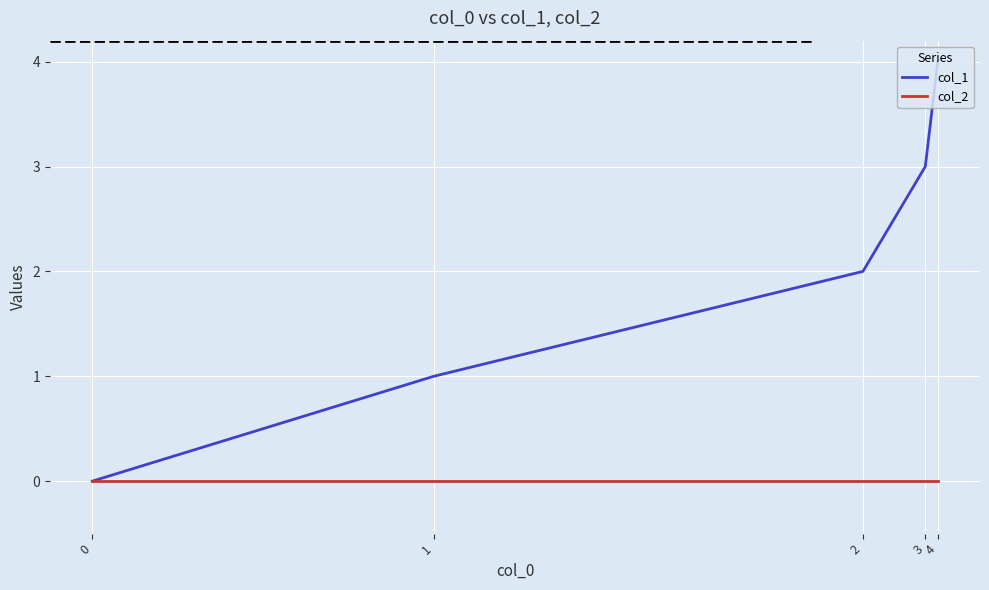

The col_1 series shows 3 at 3. True or false?

True